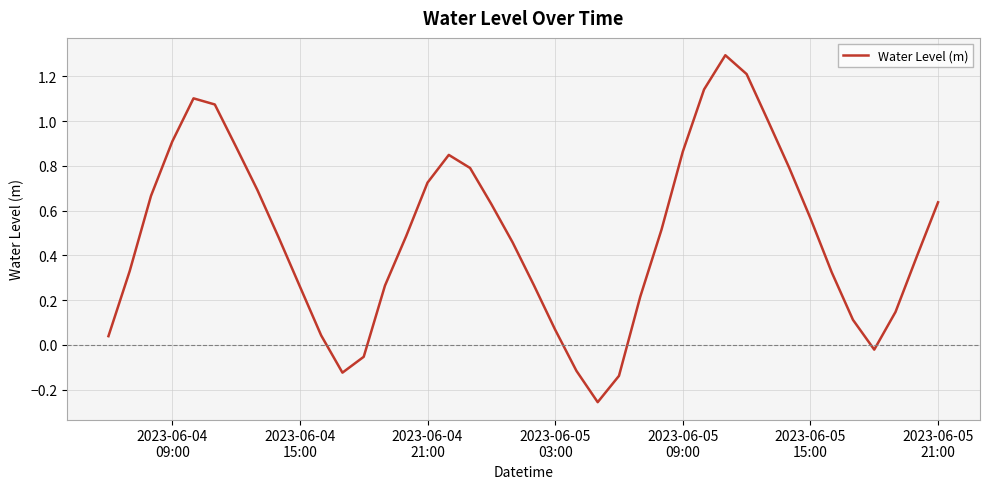

What is the greatest value displayed?

1.3